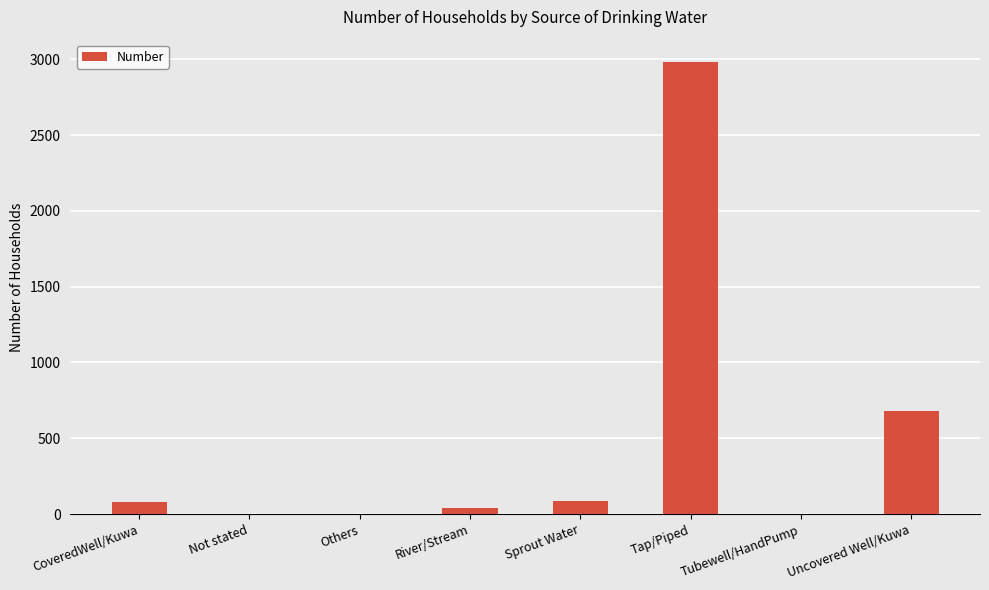

What is the change in value from River/Stream to Tubewell/HandPump?

-39